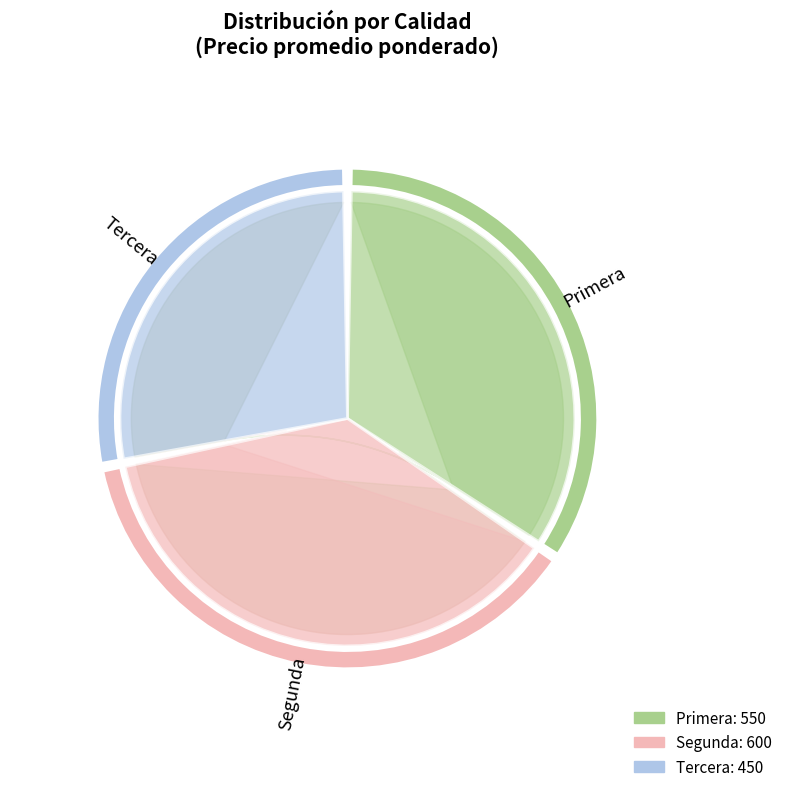

The Tercera slice represents 38% of the pie. True or false?

False